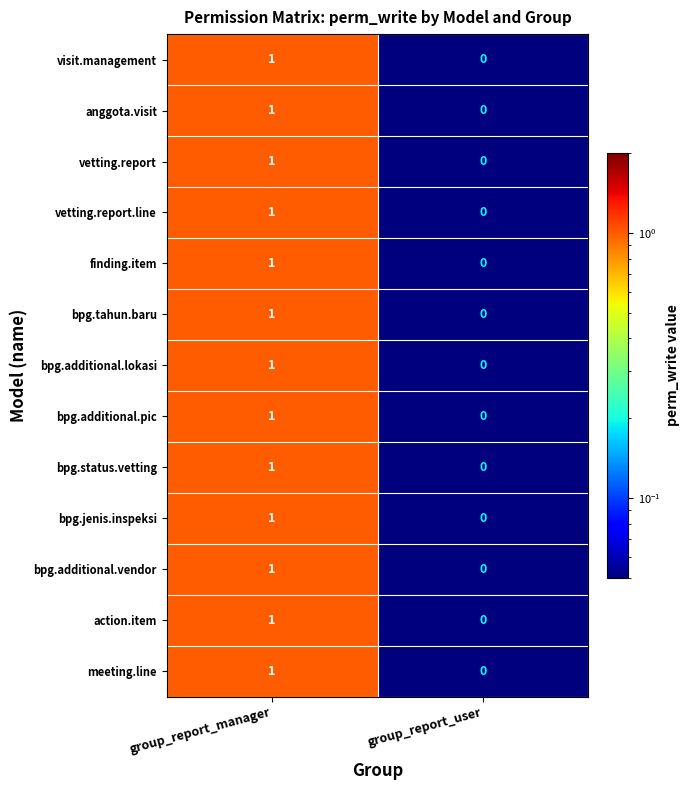

The value of bpg.additional.vendor at group_report_user is -1. True or false?

False